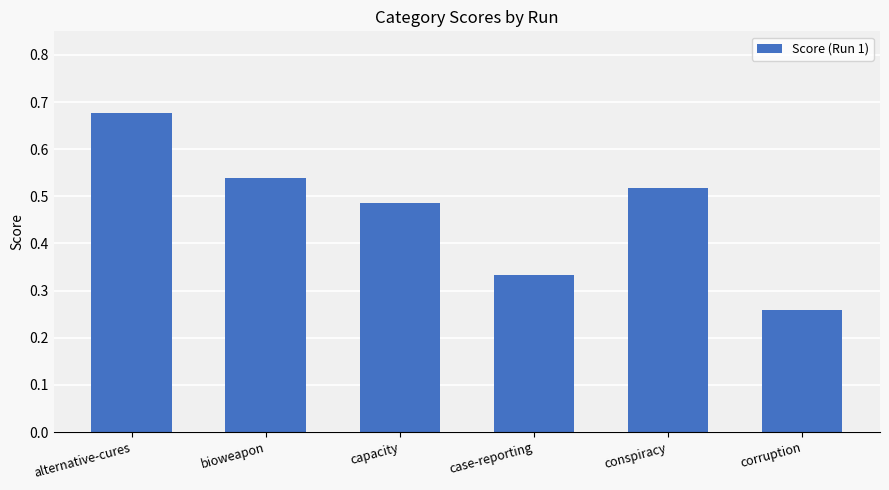

Is it true that the value at alternative-cures is 0.3?

False